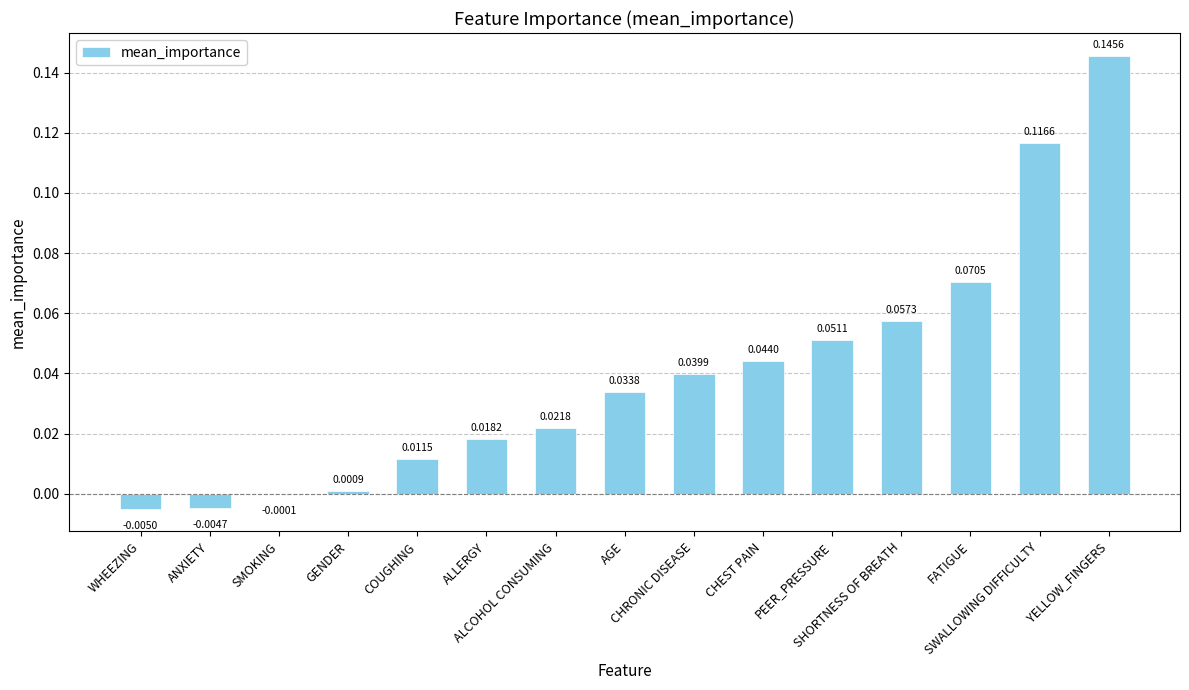

At which label does the data first exceed 0?

GENDER